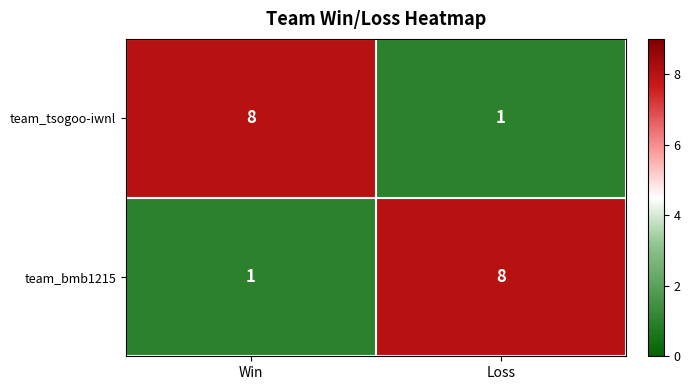

At Win, list the series in order from largest to smallest.

team_tsogoo-iwnl, team_bmb1215